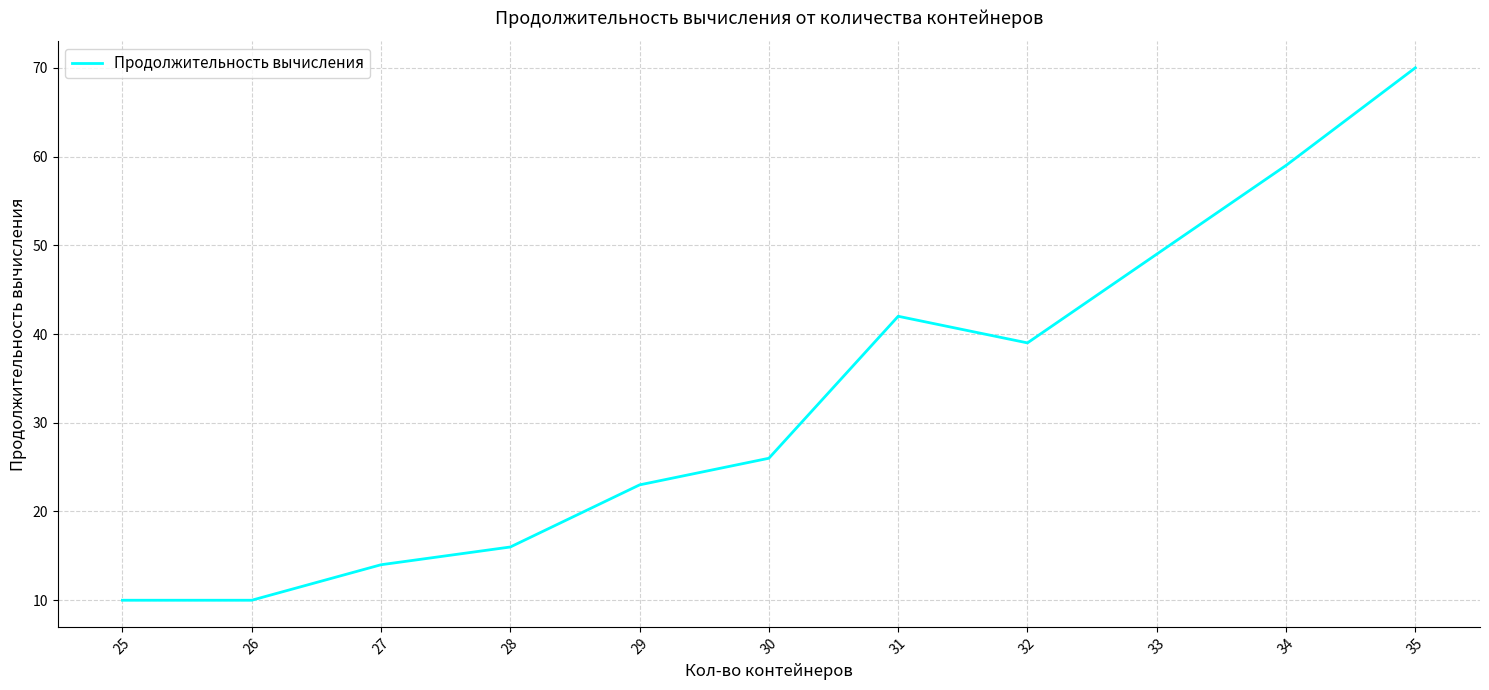

What is the difference between the values at 29 and 32?

16